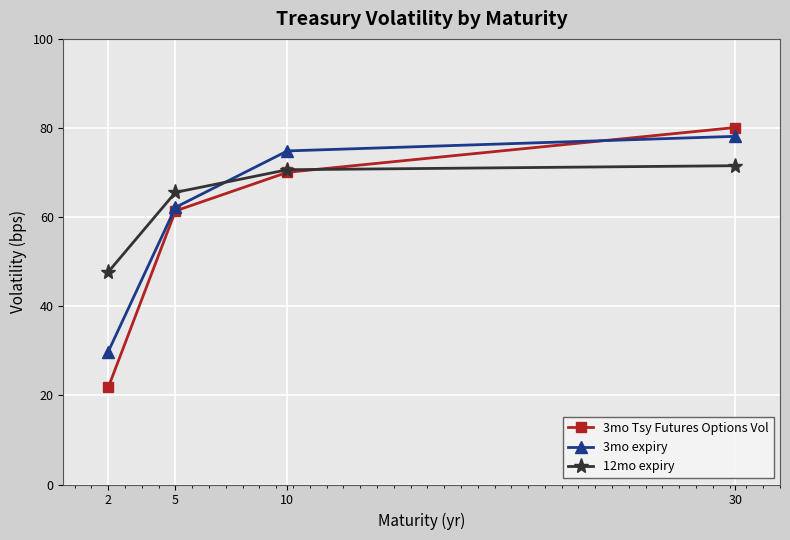

At which category does the chart reach its peak across all series?

30